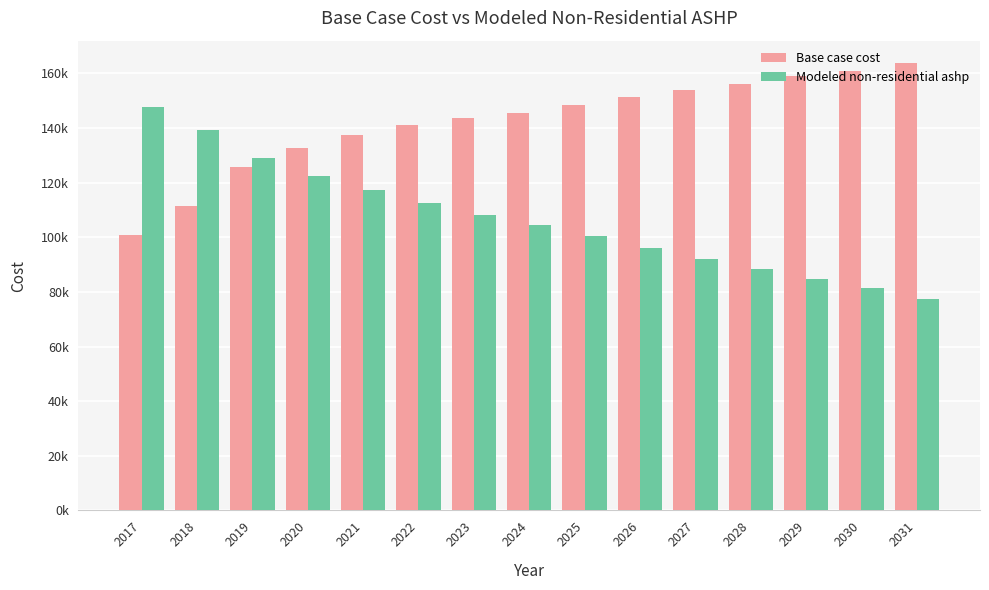

Are the bars horizontal?

No